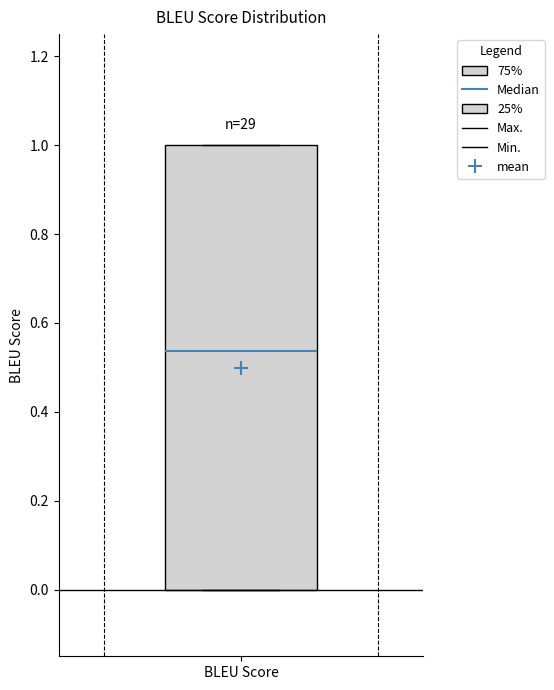

Read this box plot against the y-axis: the position of the median line, the range covered by the box, and the ends of both whiskers. The values are not printed on the chart, so give them approximately, as read against the axis.

median 0.54, box 0.00 to 1.00, whiskers 0.00 to 1.00